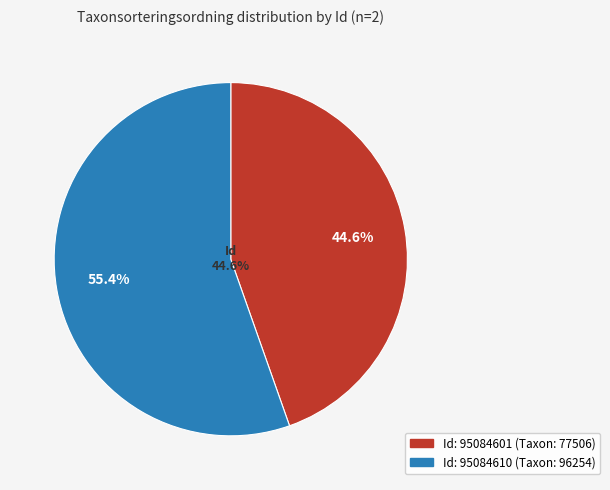

To the nearest percent, what is the difference between the 95084601 and 95084610 slice percentages?

11%